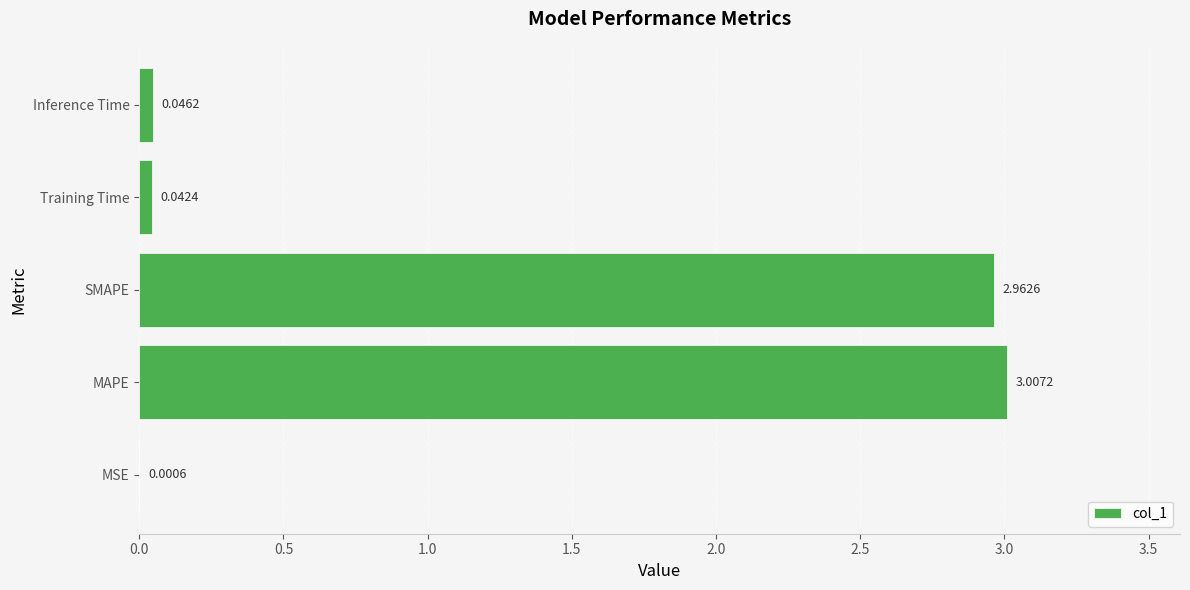

What is the sum of all values?

6.1